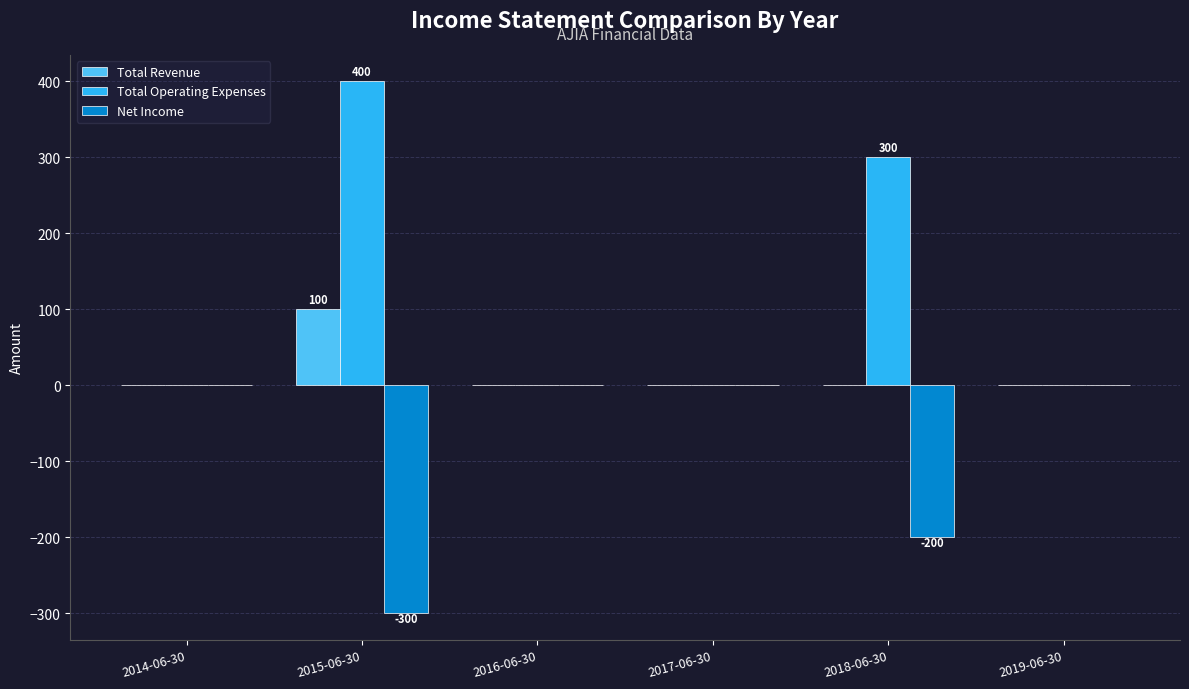

What is the sum of all Total Revenue values?

100